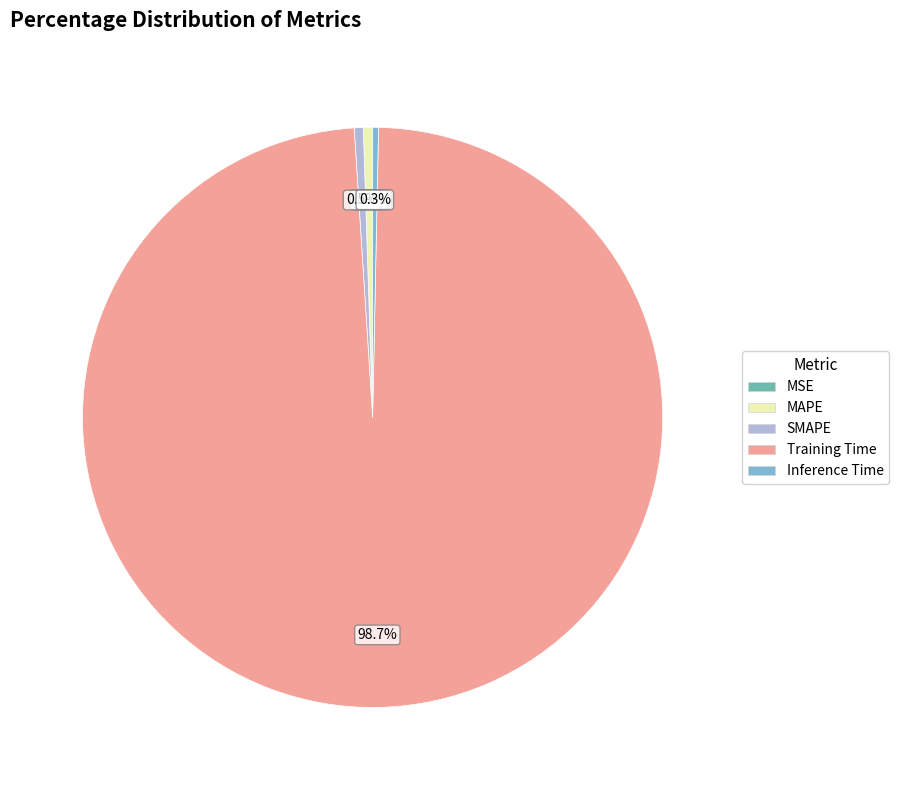

How much of the chart is everything except SMAPE?

99.5%